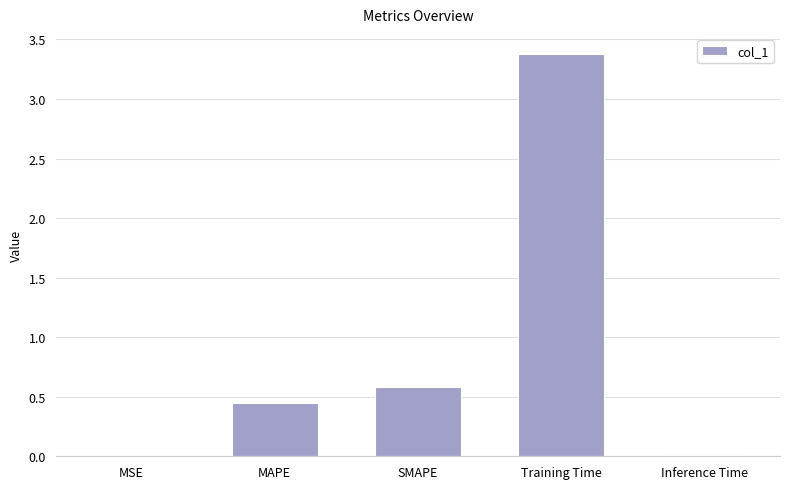

What is the maximum value shown in the chart?

3.4